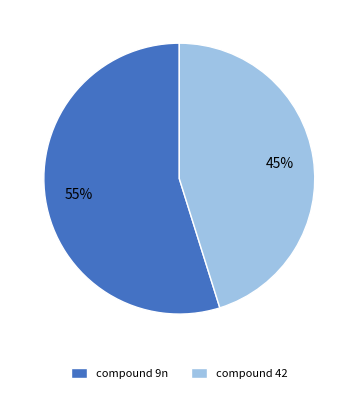

Is there any slice that represents more than half of the pie?

Yes